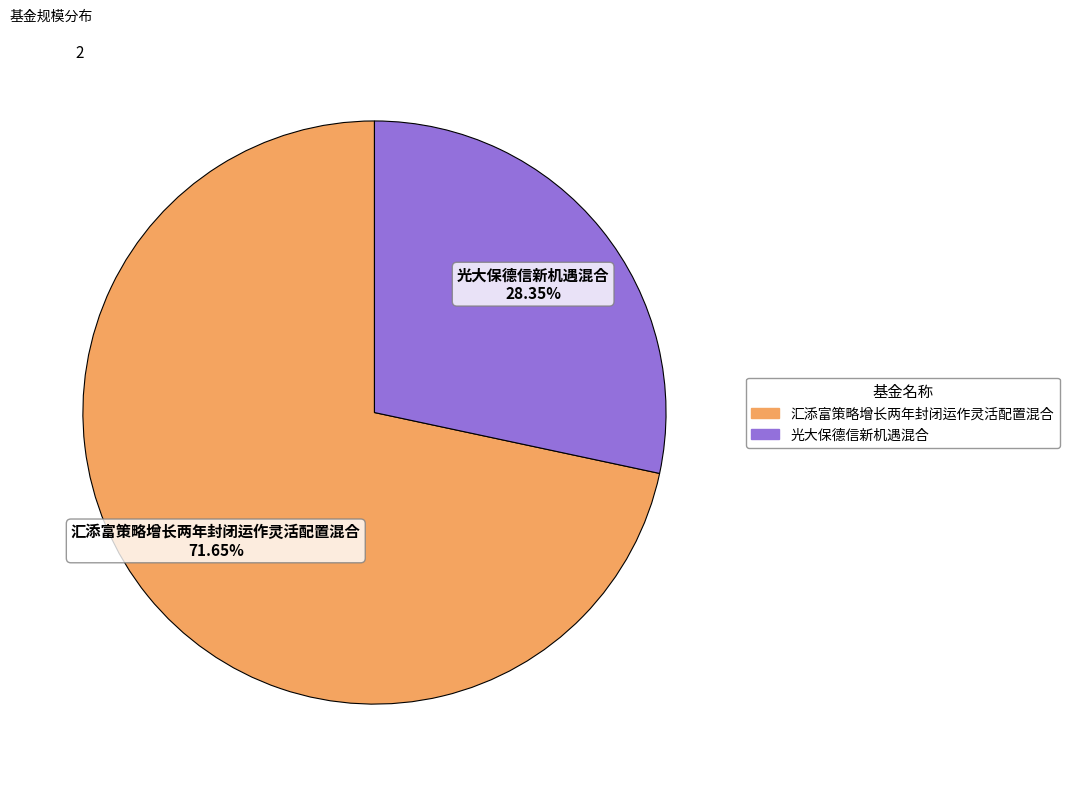

To the nearest percent, what is the average slice percentage?

50%